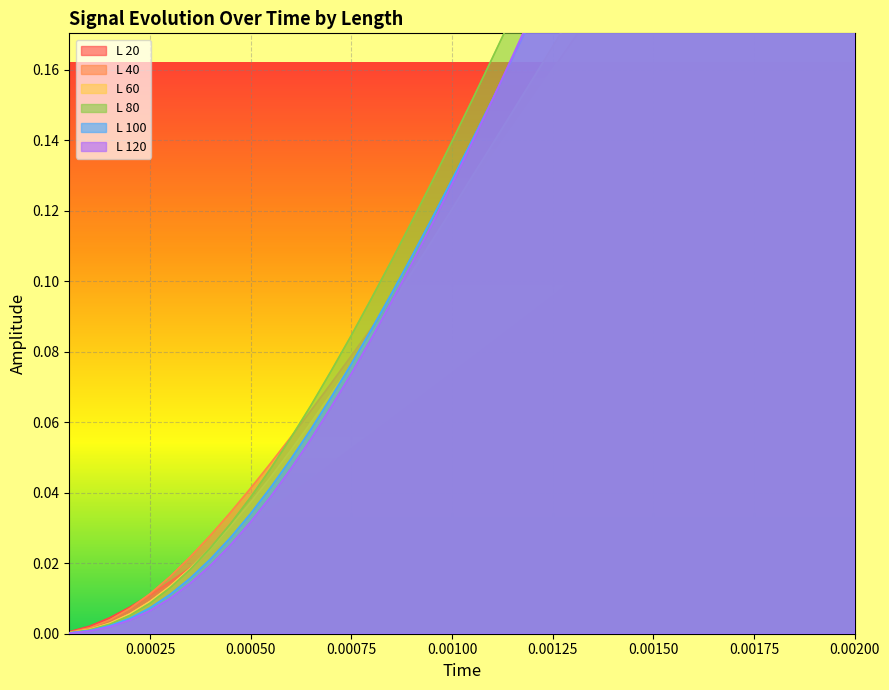

The value of L 20 at 0.00125 is 0.2. True or false?

False